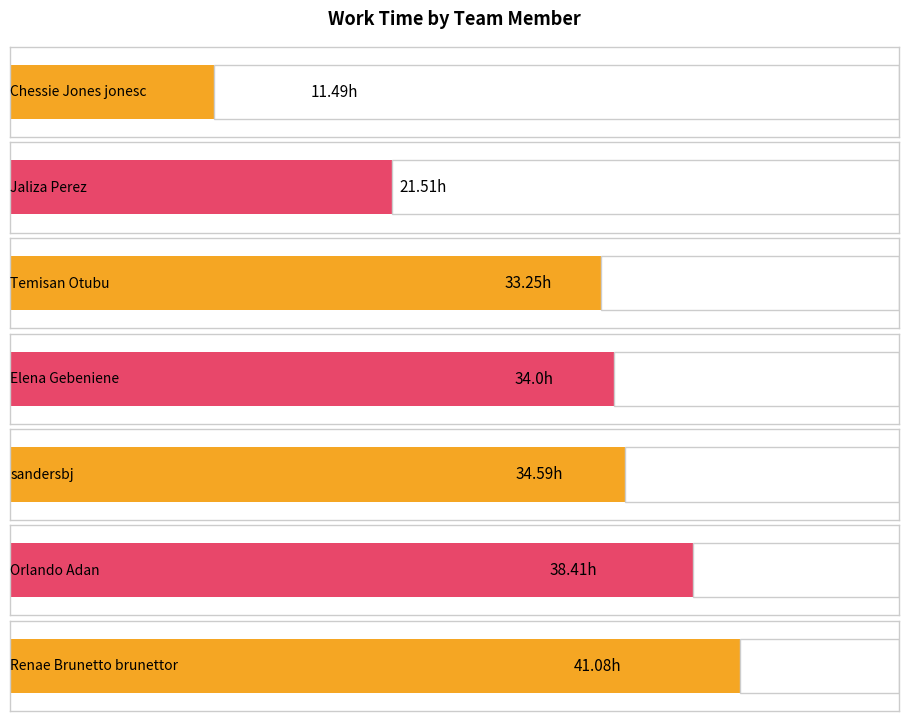

List the labels in order of value, smallest first.

Chessie Jones jonesc, Jaliza Perez, Temisan Otubu, Elena Gebeniene, sandersbj, Orlando Adan, Renae Brunetto brunettor